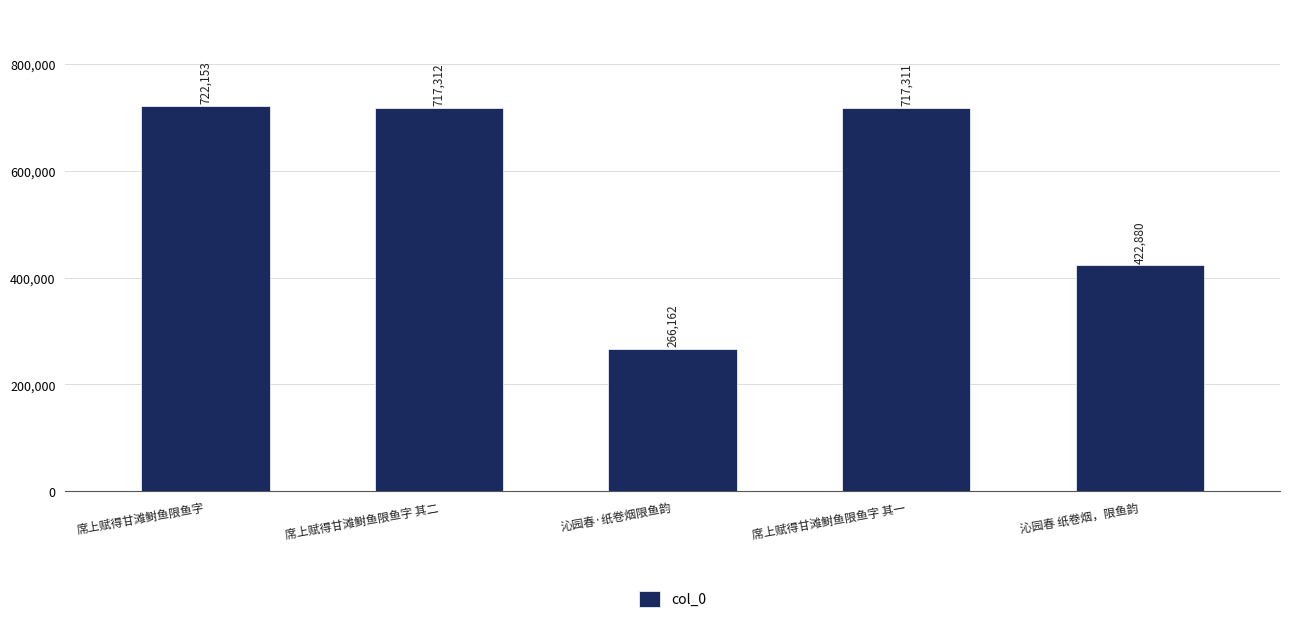

The value at 席上赋得甘滩鲥鱼限鱼字 其二 is 1076438. True or false?

False